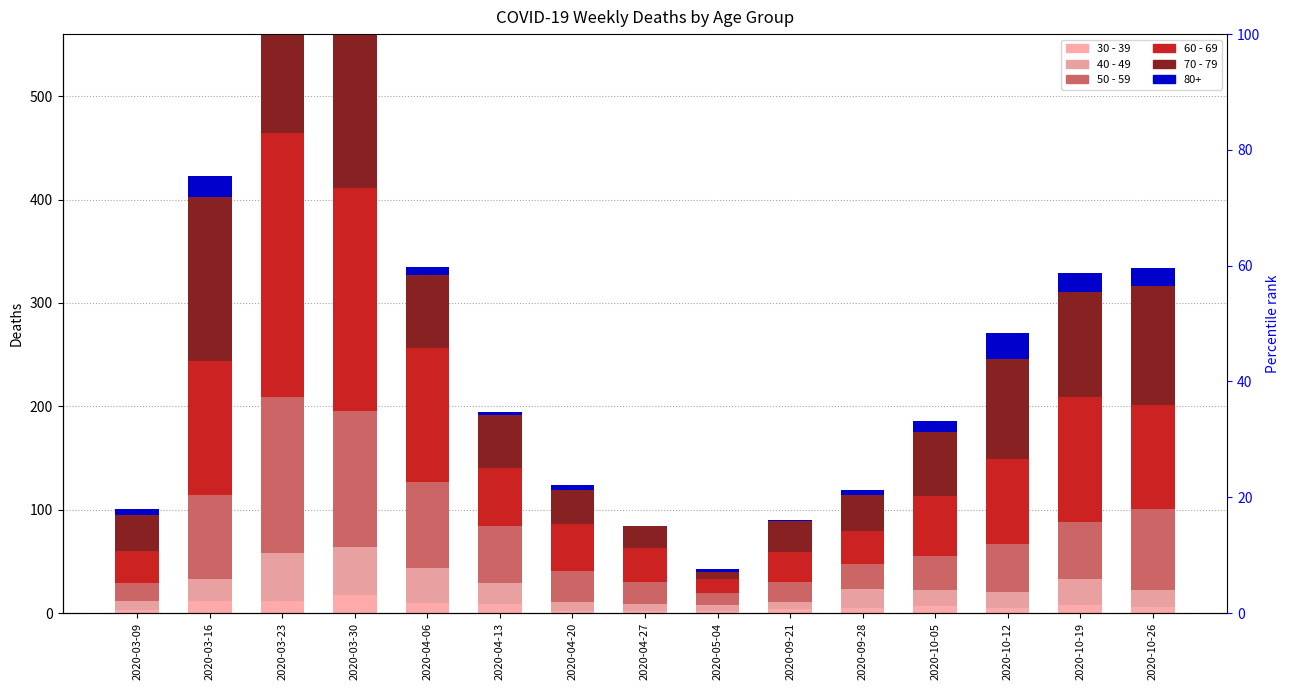

What is the minimum value for 40 - 49?

6